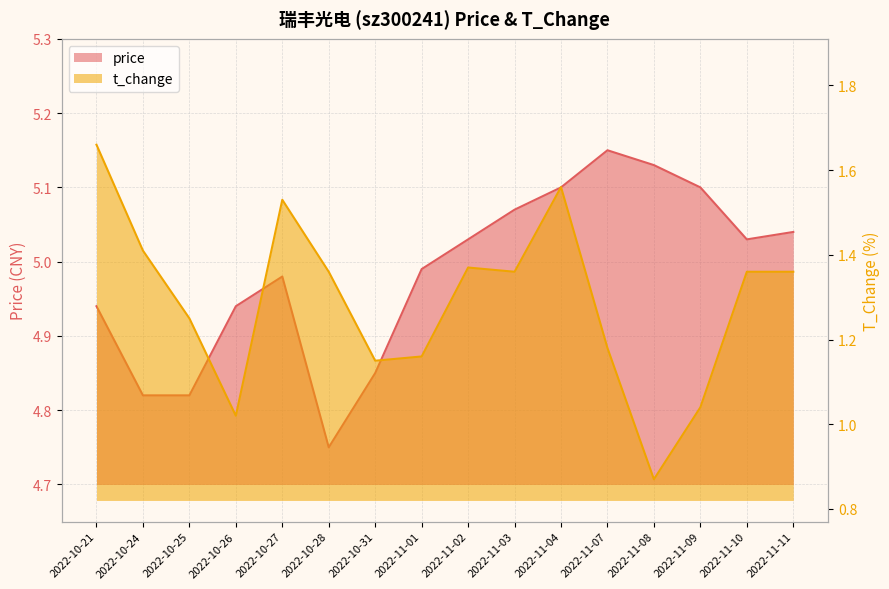

Which series has the largest total across all categories?

price